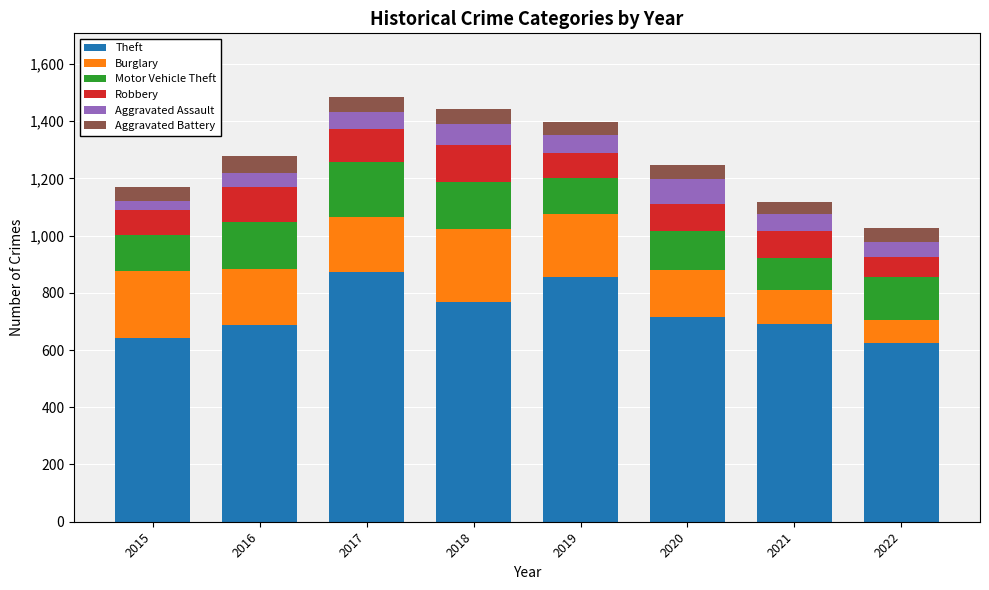

What is the highest value of the Theft series?

873